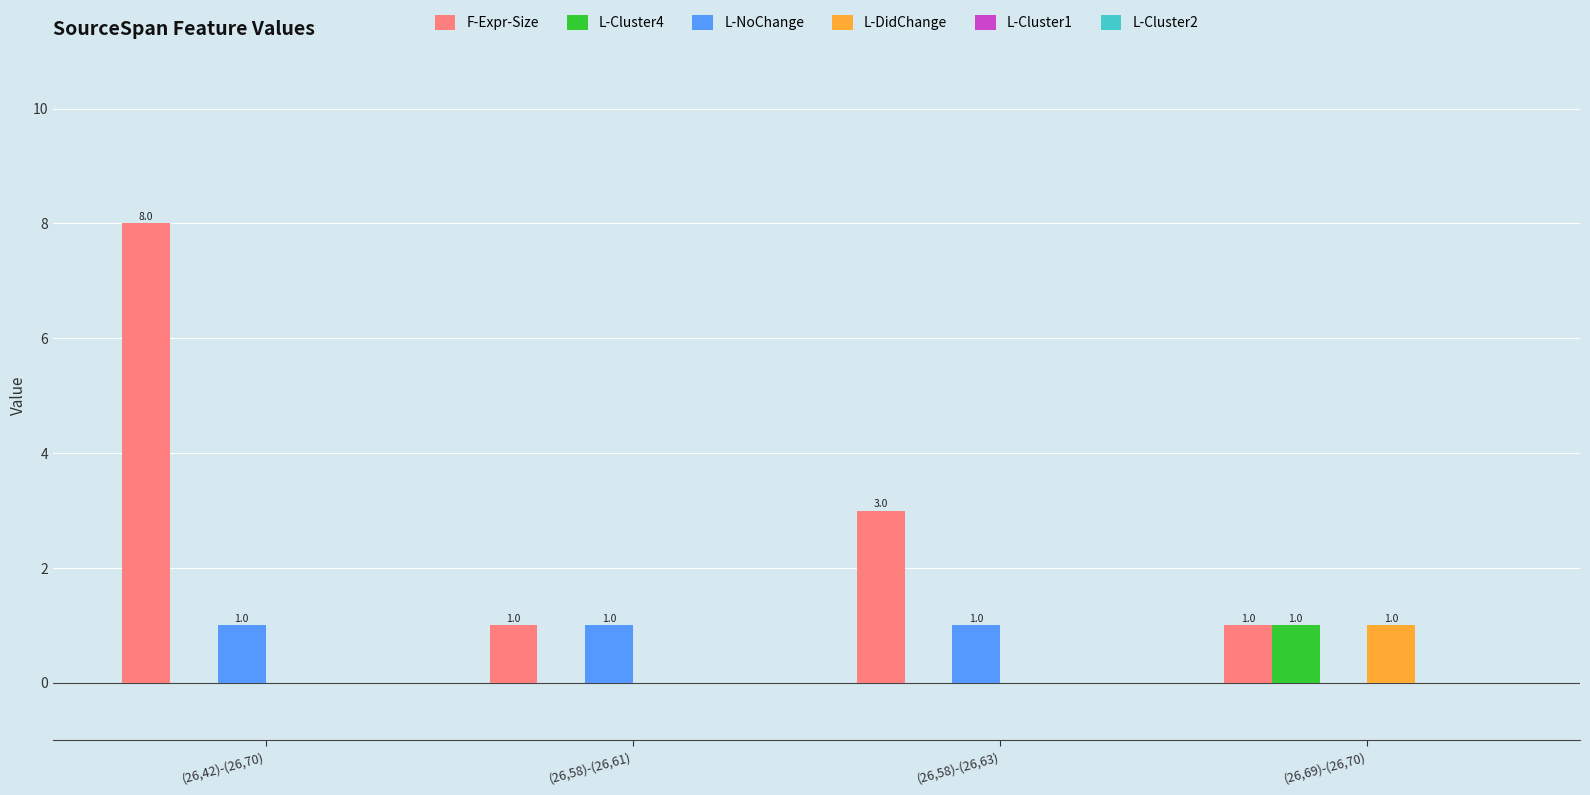

At which category is the sum across all series the highest?

(26,42)-(26,70)